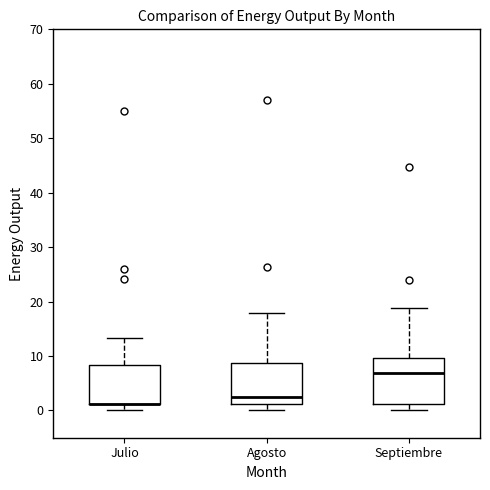

Reading left to right, read every box against the y-axis: the position of its median line, the range the box covers, and the ends of its whiskers. The values are not printed on the chart, so give them approximately, as read against the axis.

Julio: median 1 (drawn on the box's lower edge), box 1 to 8, whiskers 0 to 13
Agosto: median 2, box 1 to 9, whiskers 0 to 18
Septiembre: median 7, box 1 to 10, whiskers 0 to 19